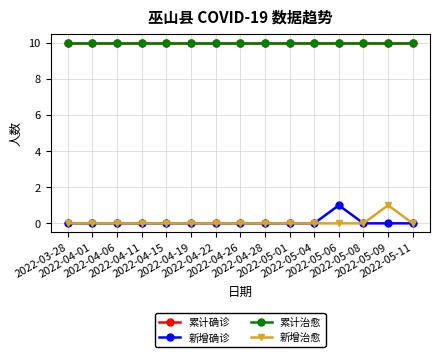

True or false: 累计治愈 and 新增治愈 cross at least once.

False